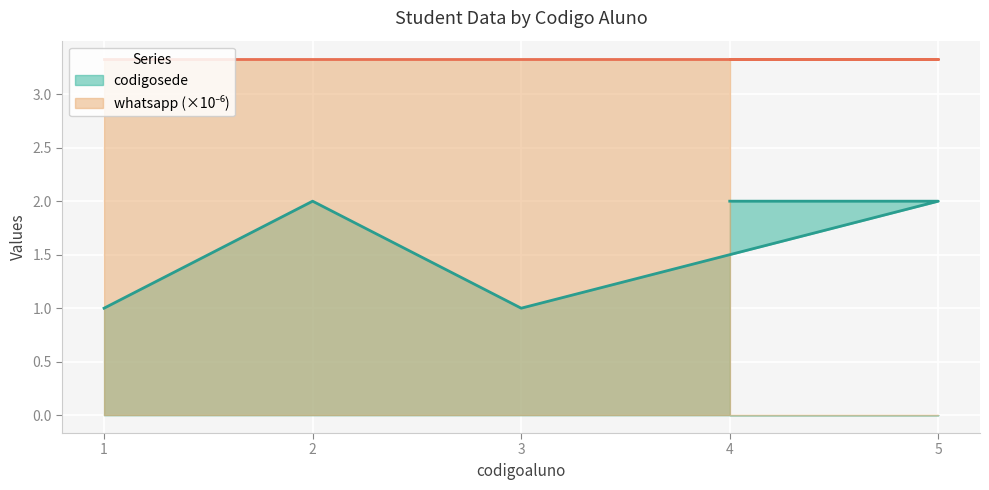

True or false: there are more than 1 points higher than both neighbors.

False